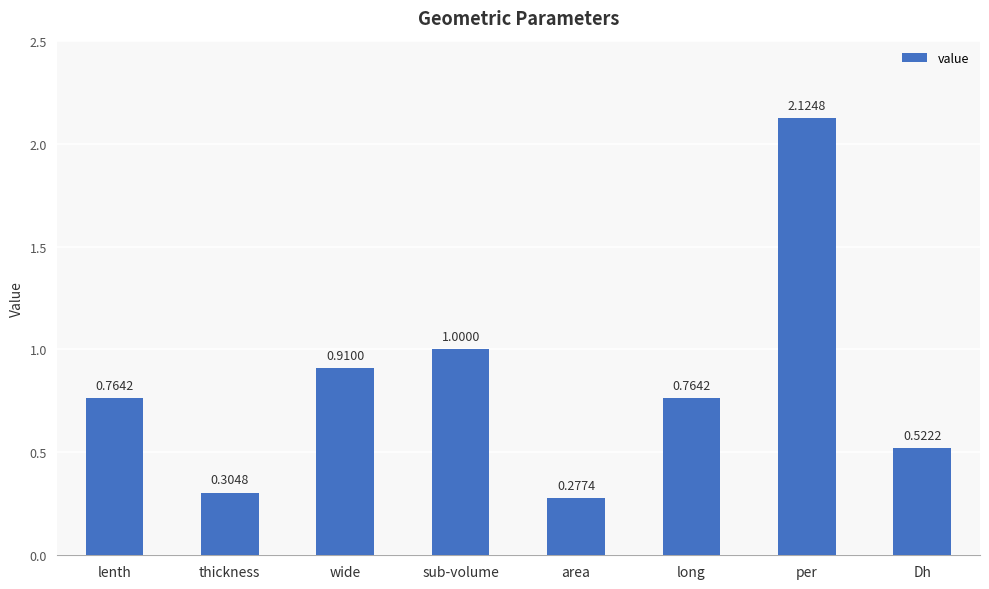

Where is the data nearest to the value 1?

sub-volume